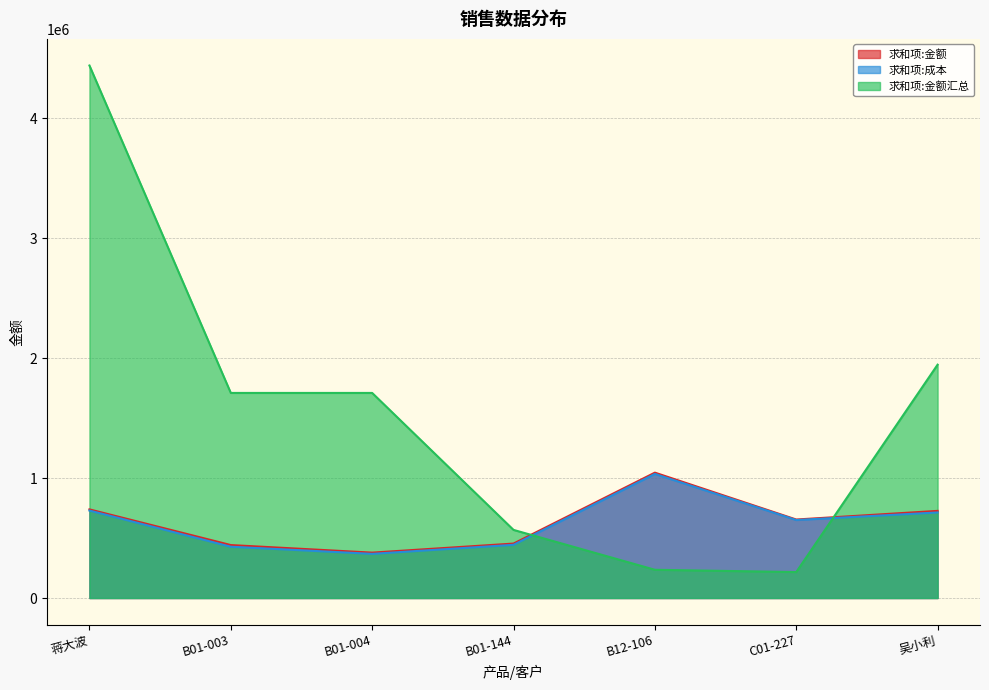

List the labels in order of 求和项:金额汇总 value, smallest first.

C01-227, B12-106, B01-144, B01-003, B01-004, 吴小利, 蒋大波